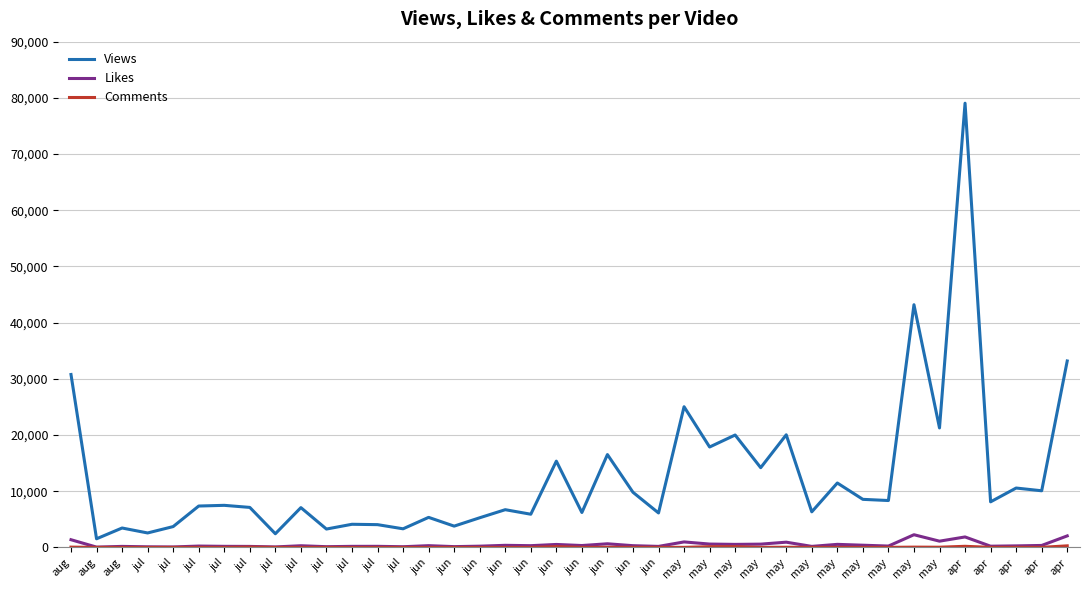

How many lines are shown in the chart?

3